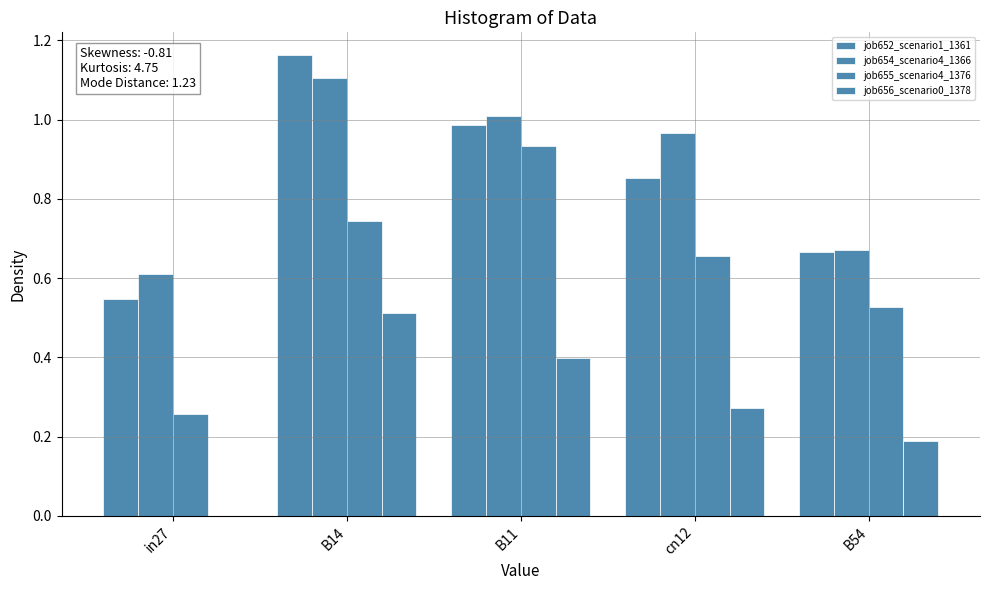

Are the bars grouped side by side (vs. stacked)?

Yes